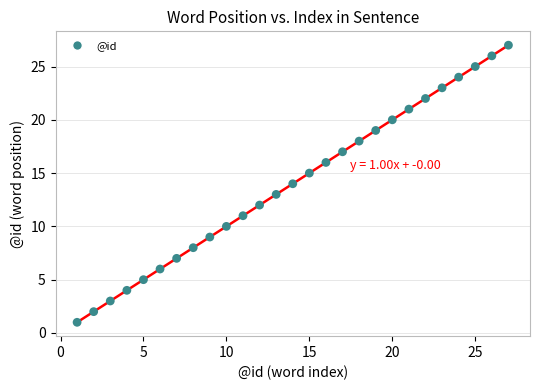

What is the range of X values (max minus min)?

26